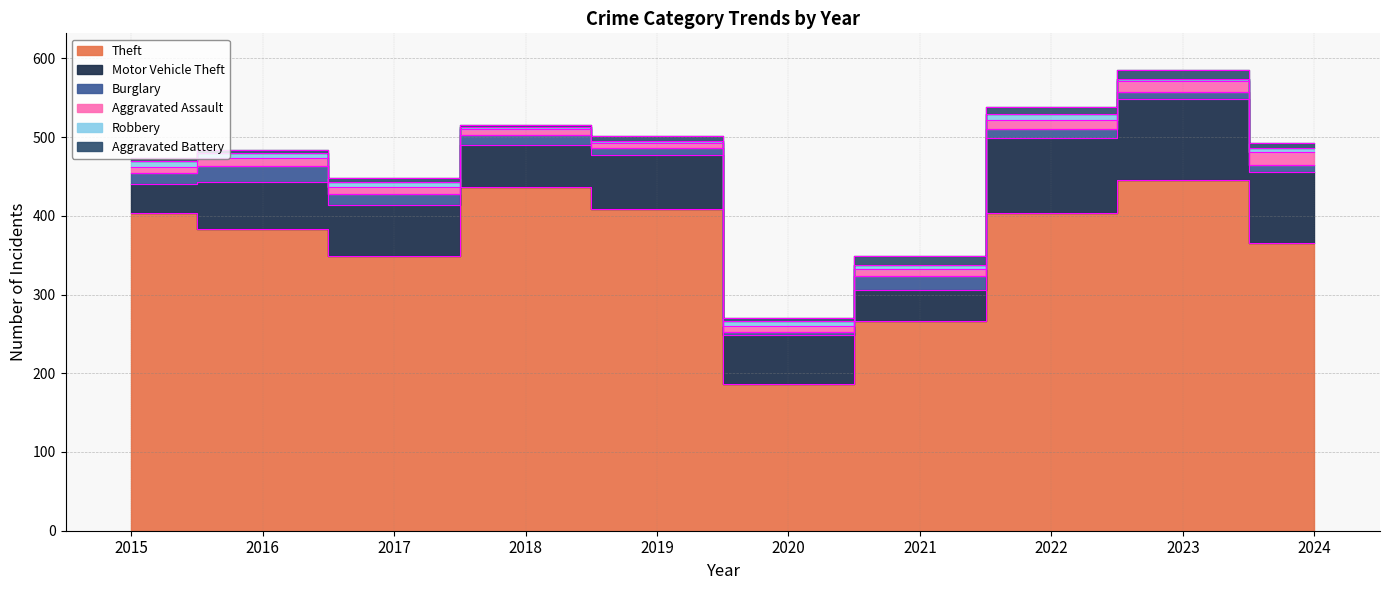

Where does the Burglary series first go above 13?

2015